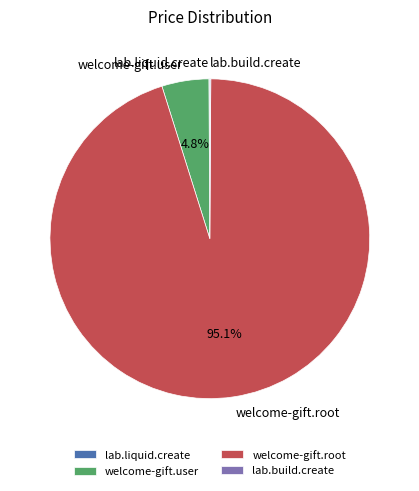

Which slice represents more than half of the pie?

welcome-gift.root